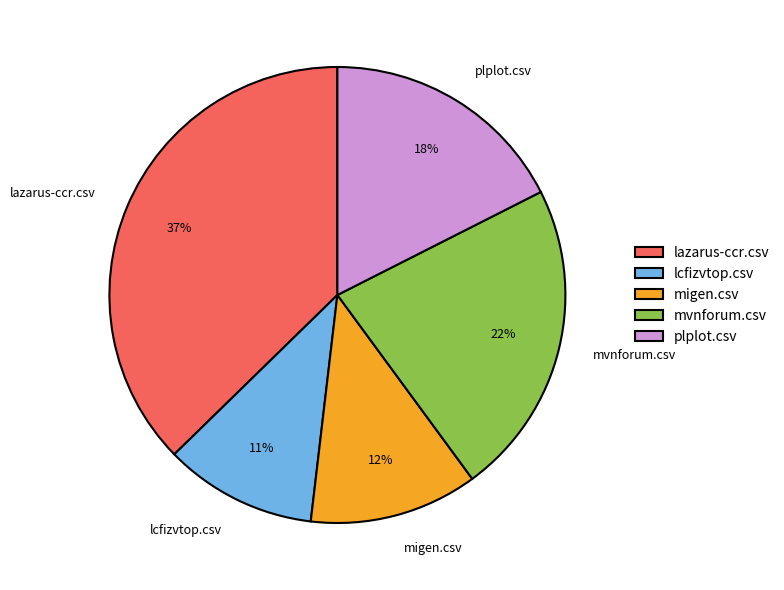

How many slices are in this pie chart?

5